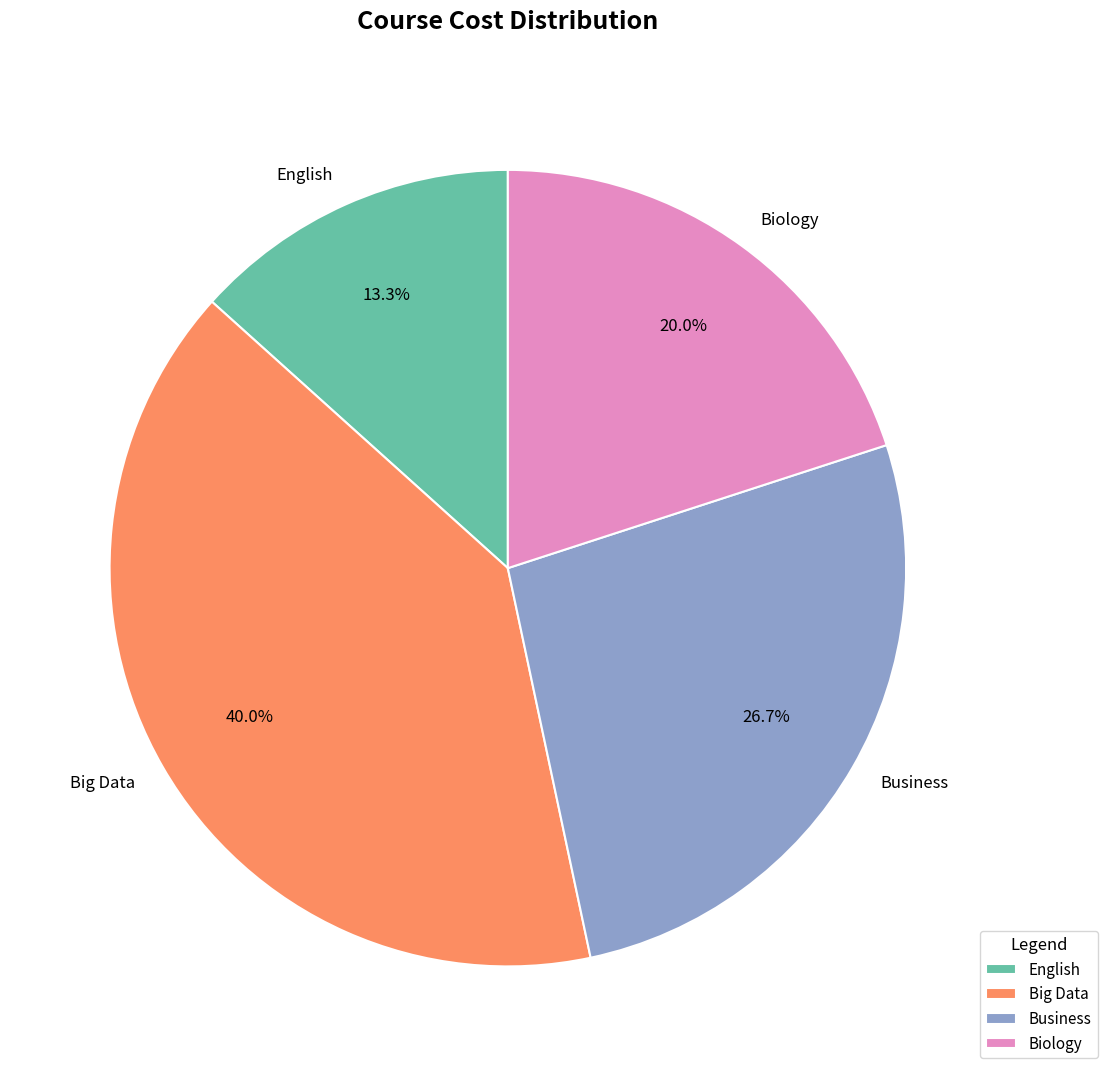

To the nearest percent, what portion does Big Data represent?

40%